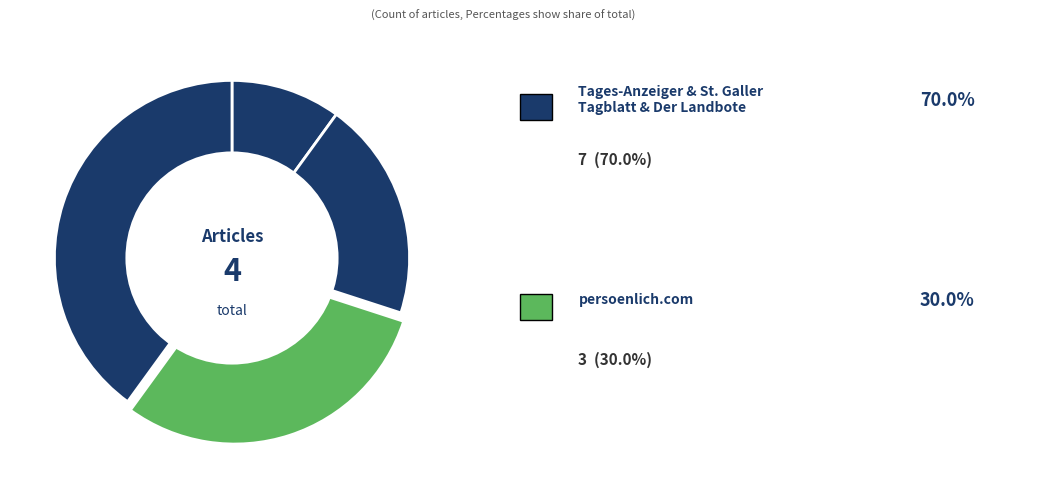

How many slices are in this pie chart?

4